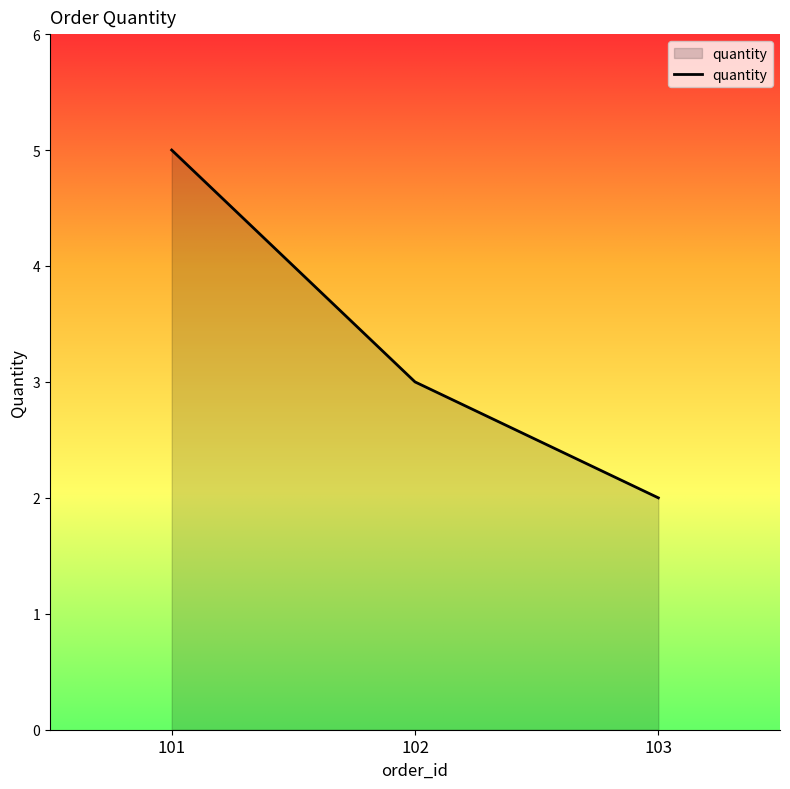

What is the sum of the values at 101 and 102?

8